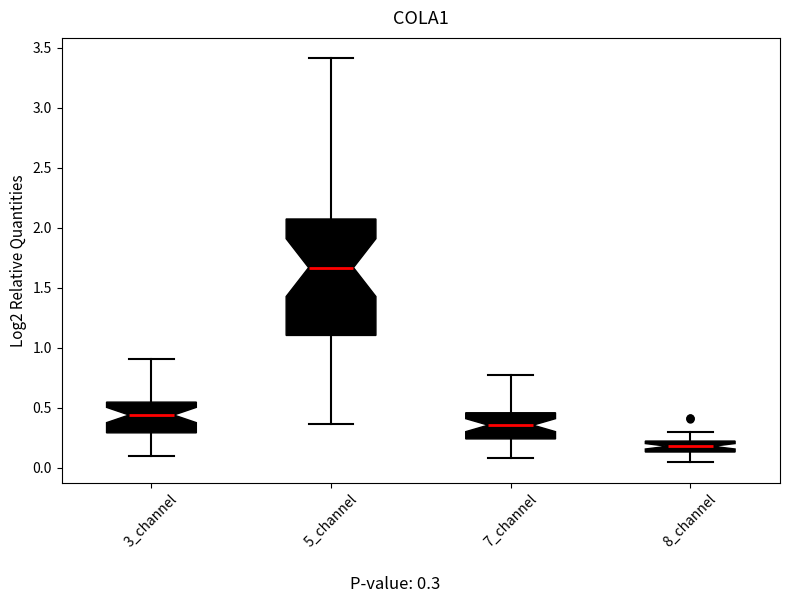

Comparing the boxes themselves (not the whiskers), which one is the tallest?

5_channel